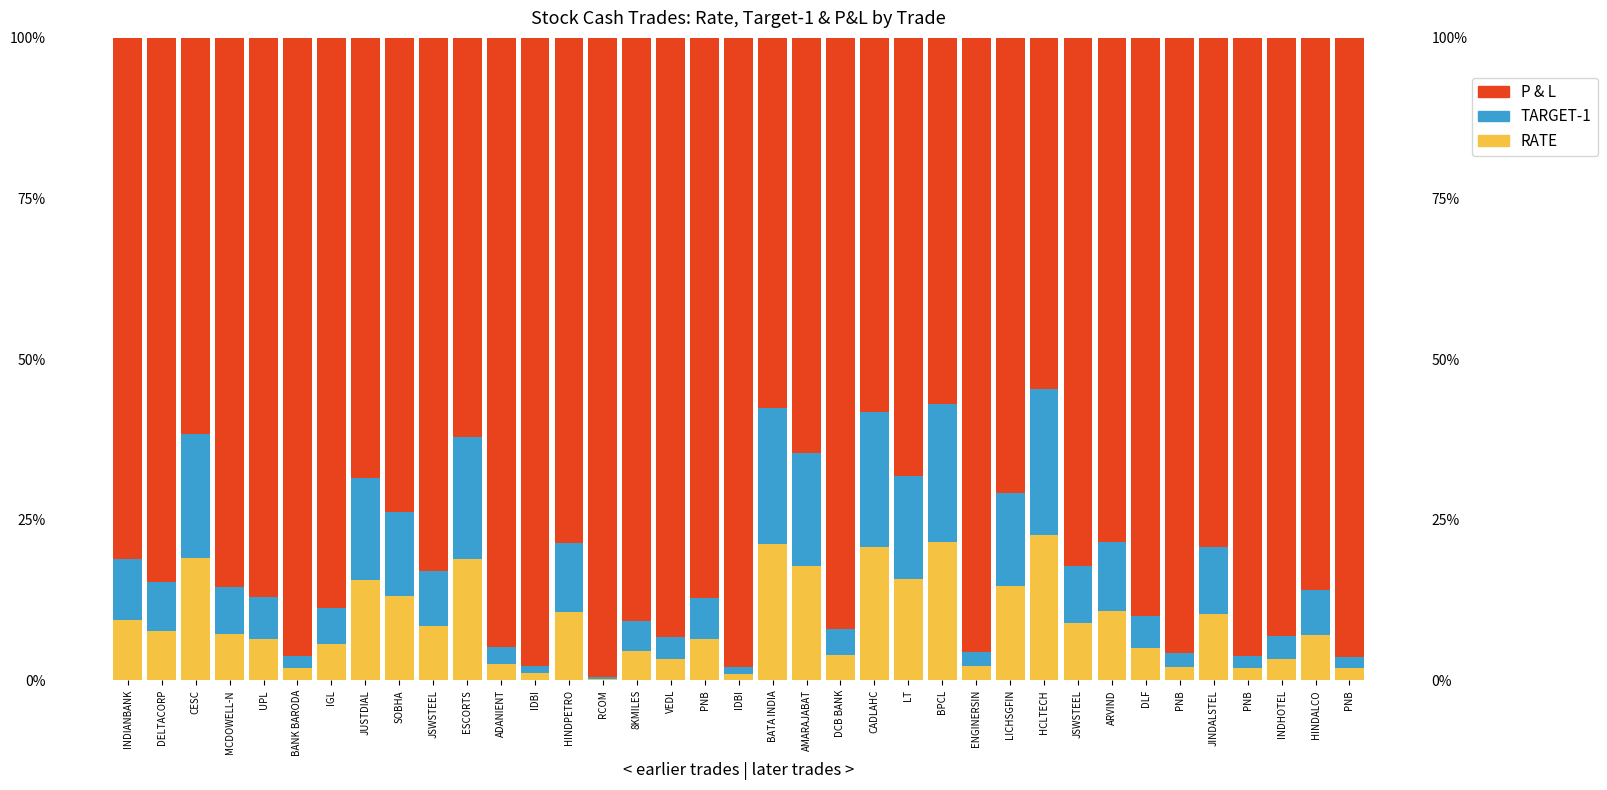

Is it true that RATE equals 0.0 at MCDOWELL-N?

False